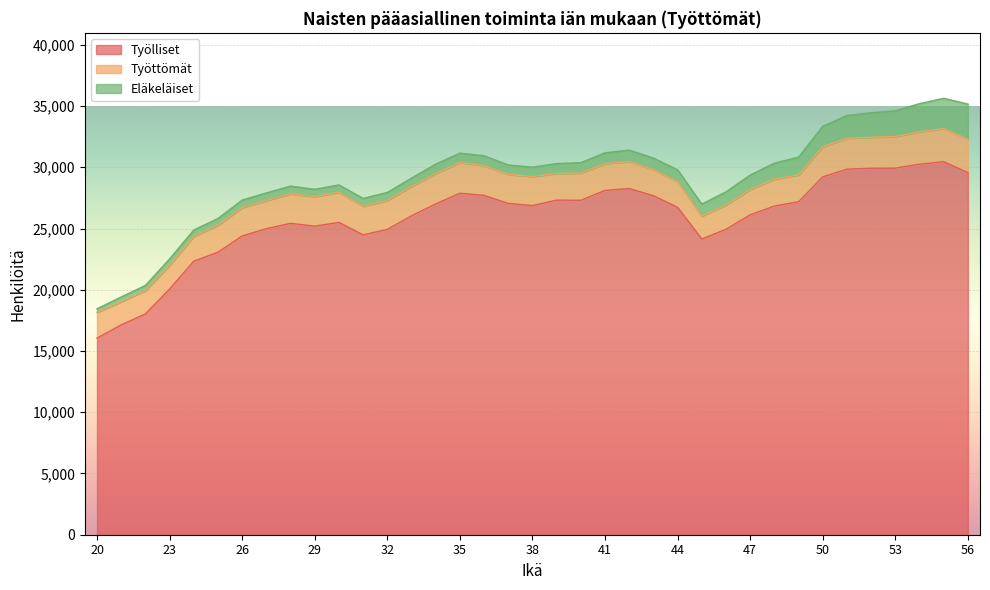

At which category does Eläkeläiset reach its first local peak?

28